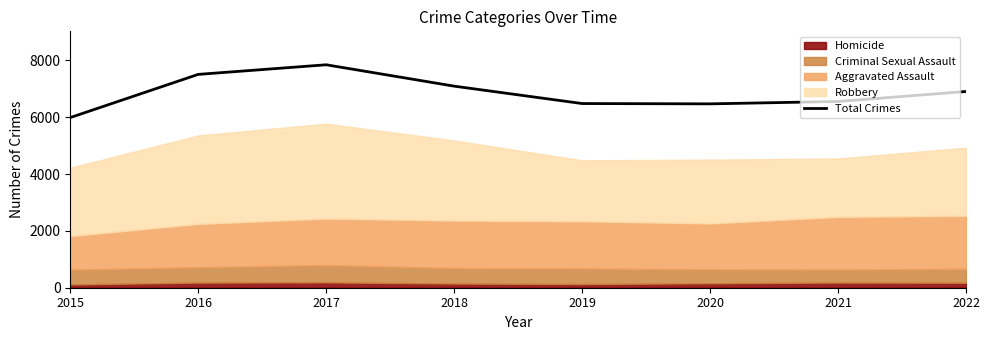

True or false: the data shows 4568 at 2017.

False